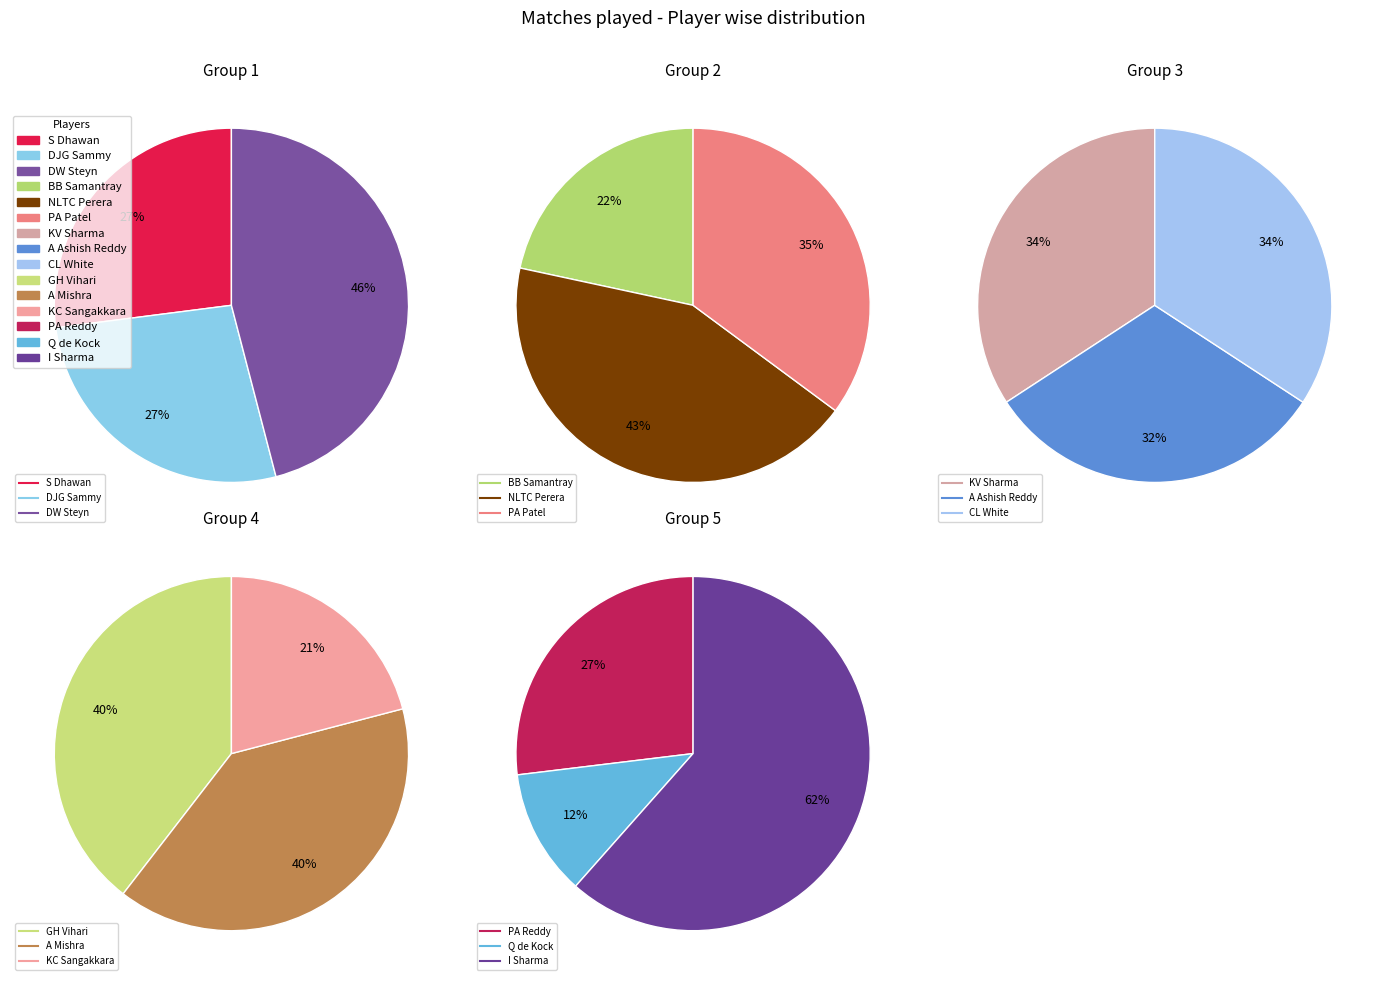

Which has a higher value, CL White or S Dhawan?

CL White